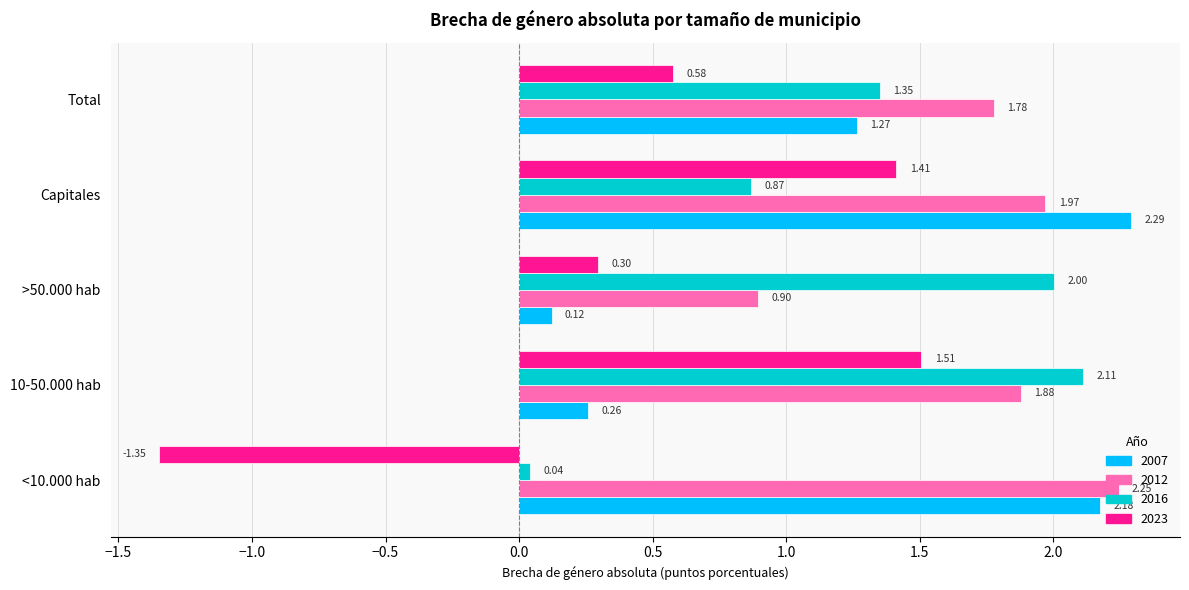

Which category has the highest value across all series?

Capitales